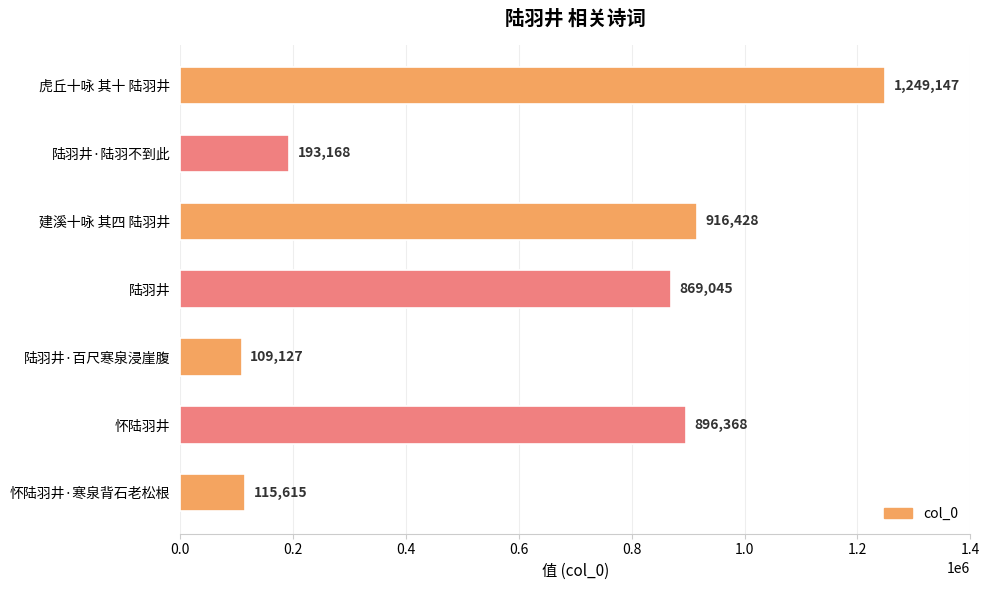

What is the change in value from 陆羽井·陆羽不到此 to 建溪十咏 其四 陆羽井?

+723260